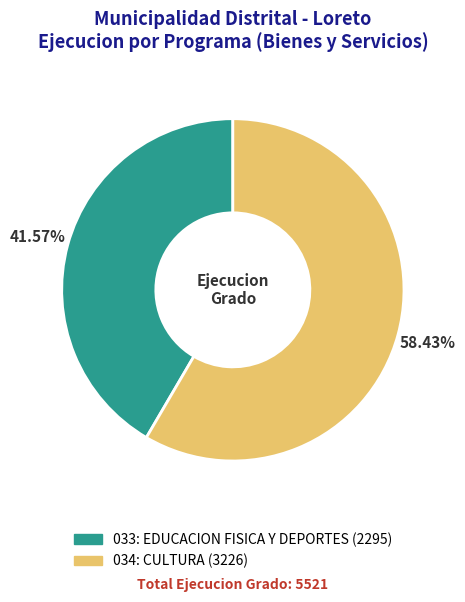

Is there a majority slice in this chart?

Yes